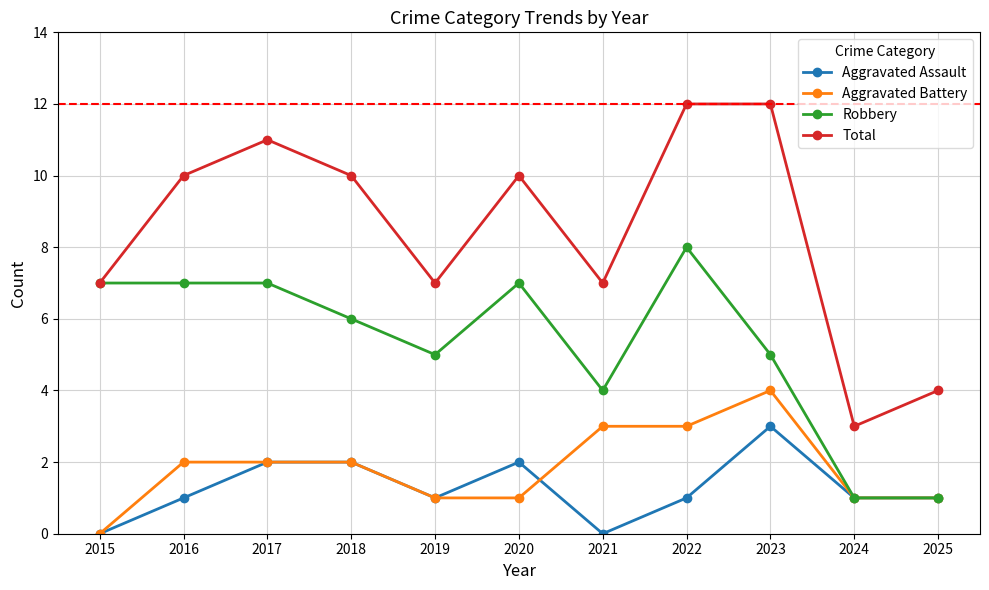

What is the total value across all series at 2015?

14